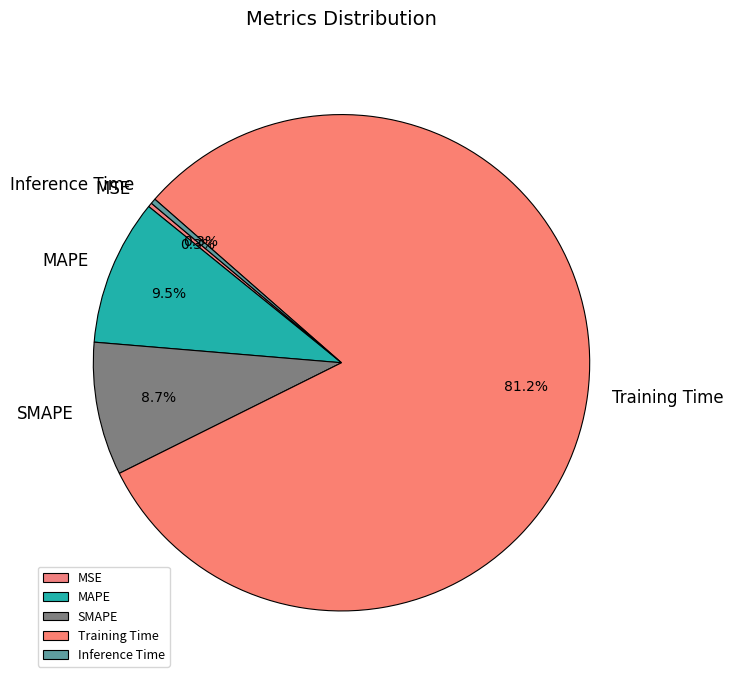

To the nearest percent, what is the average slice percentage?

20%